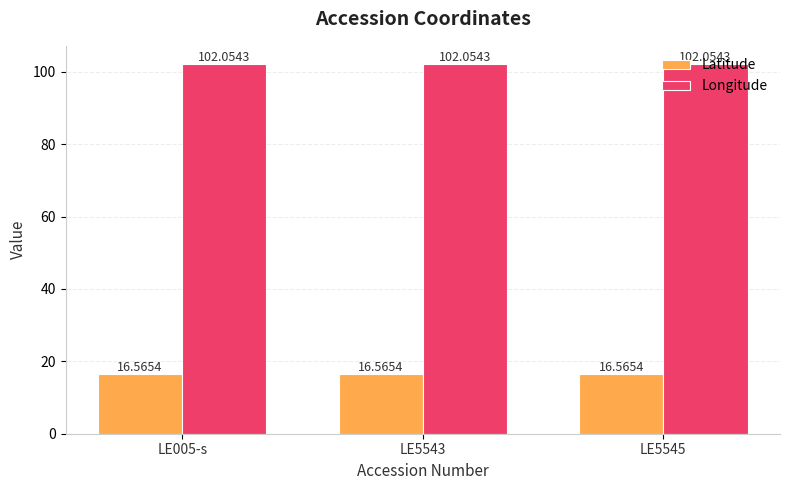

Count the number of categories in the chart.

3